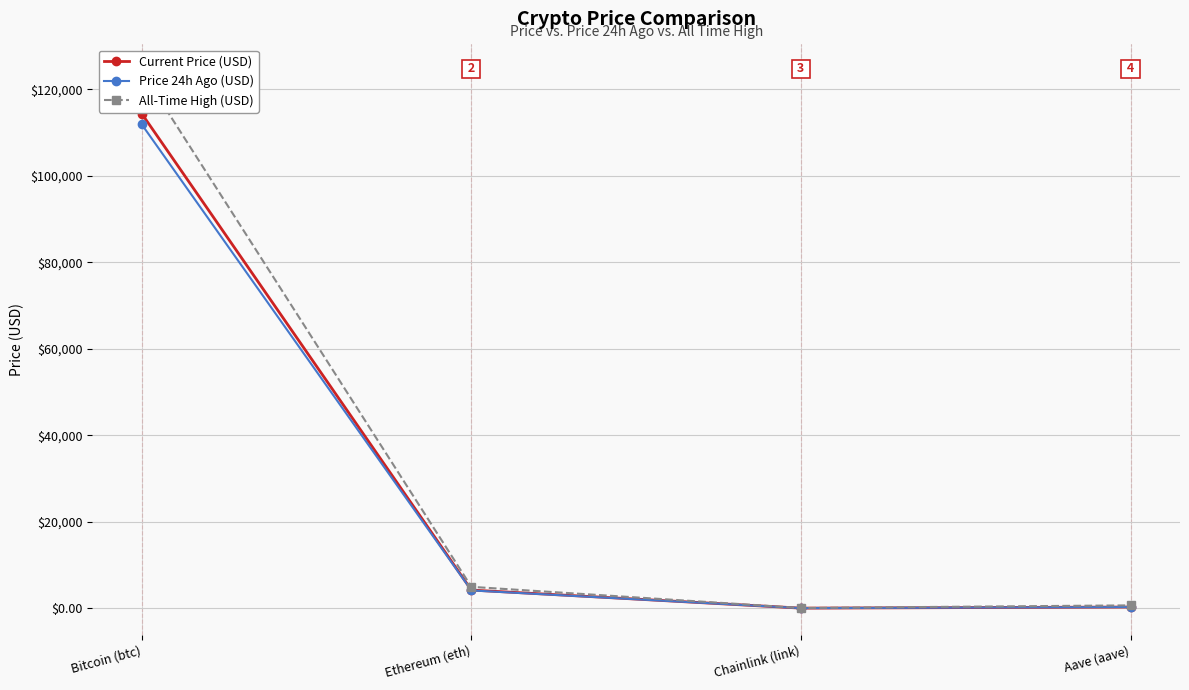

True or false: Current Price (USD) and All-Time High (USD) intersect in this chart.

False